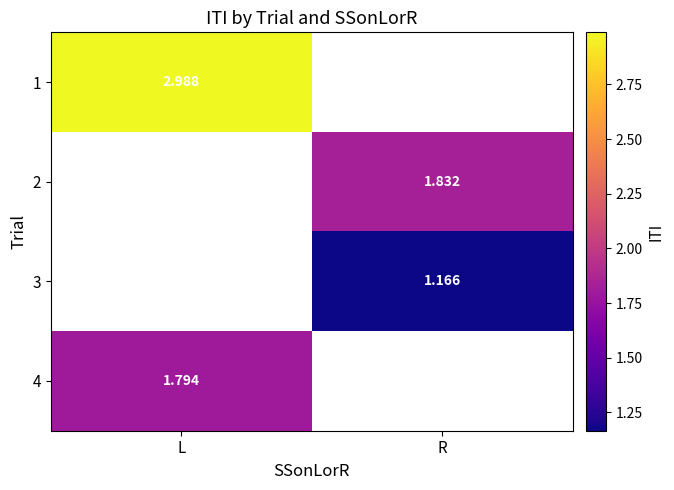

What is the greatest value displayed?

3.0